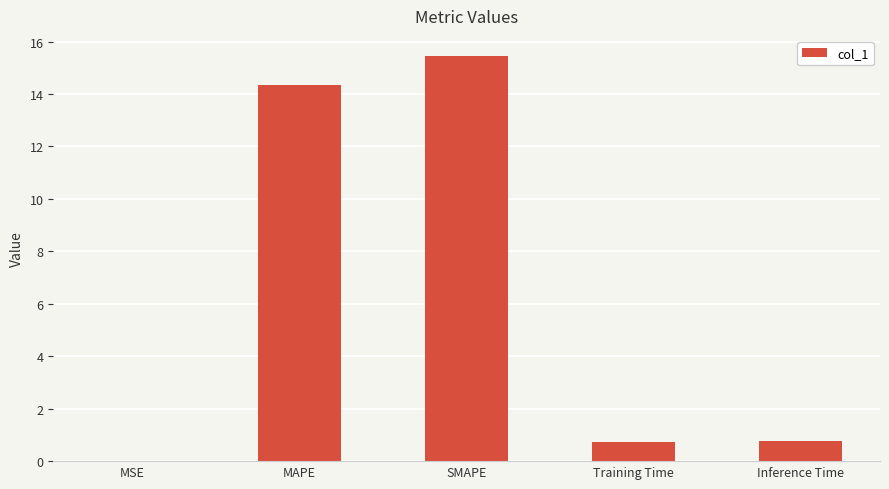

What is the change in value from MAPE to Inference Time?

-13.6